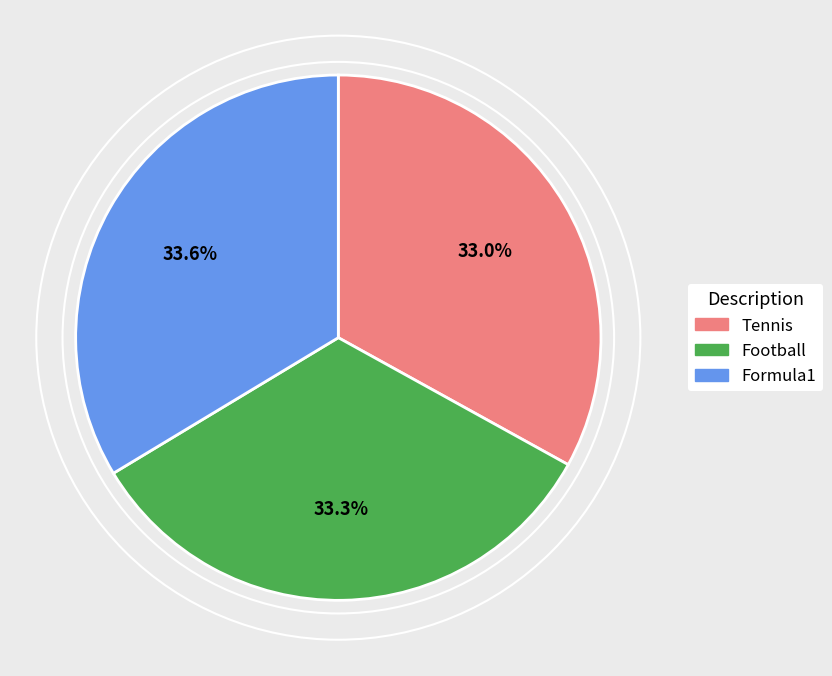

To the nearest percent, what portion does Tennis represent?

33%